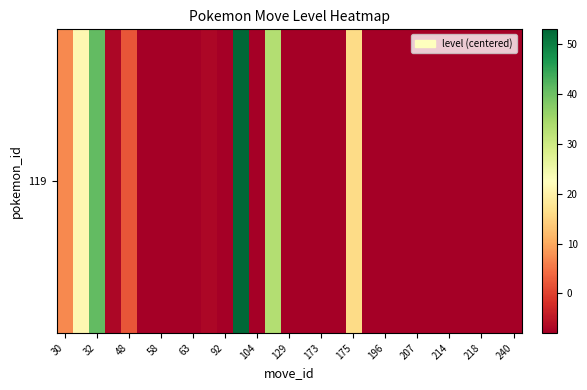

What value does the data have at 92?

-8.0